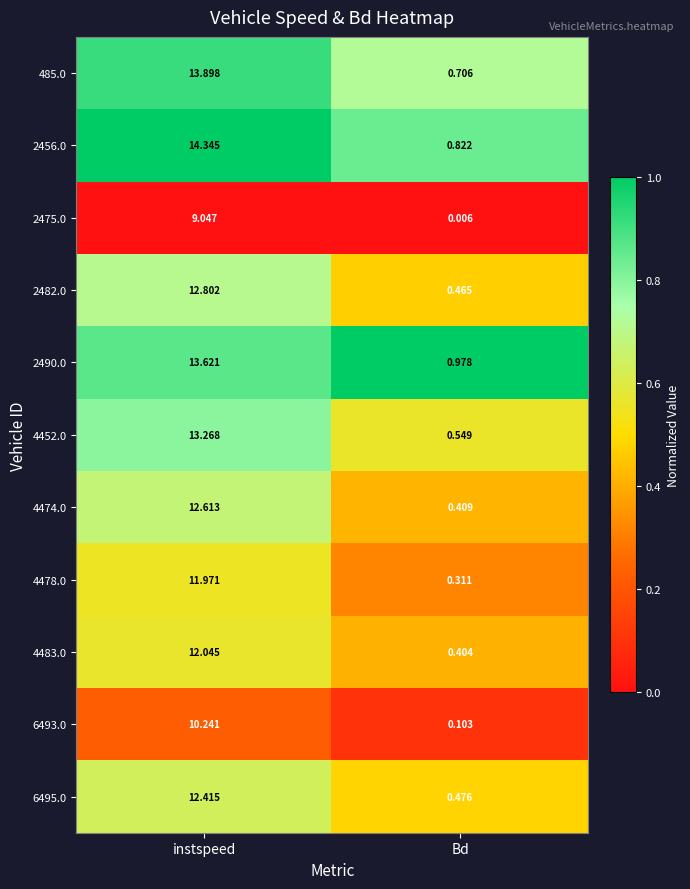

At how many categories does at least one series exceed 0?

2